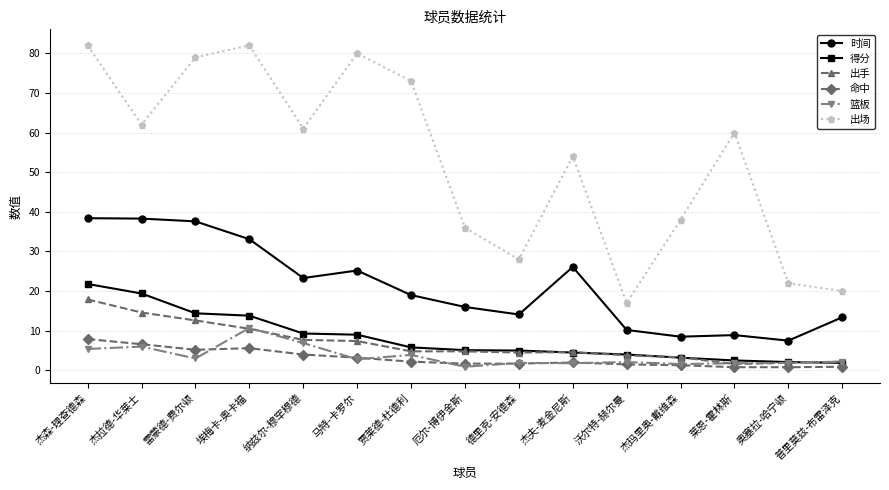

List the series in order of their peak value, lowest first.

命中, 篮板, 出手, 得分, 时间, 出场